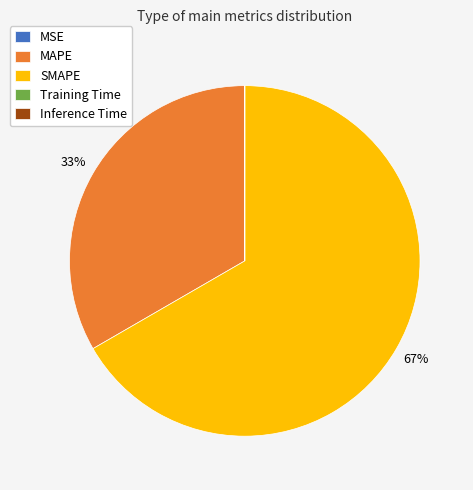

What is the largest slice in the pie chart?

SMAPE